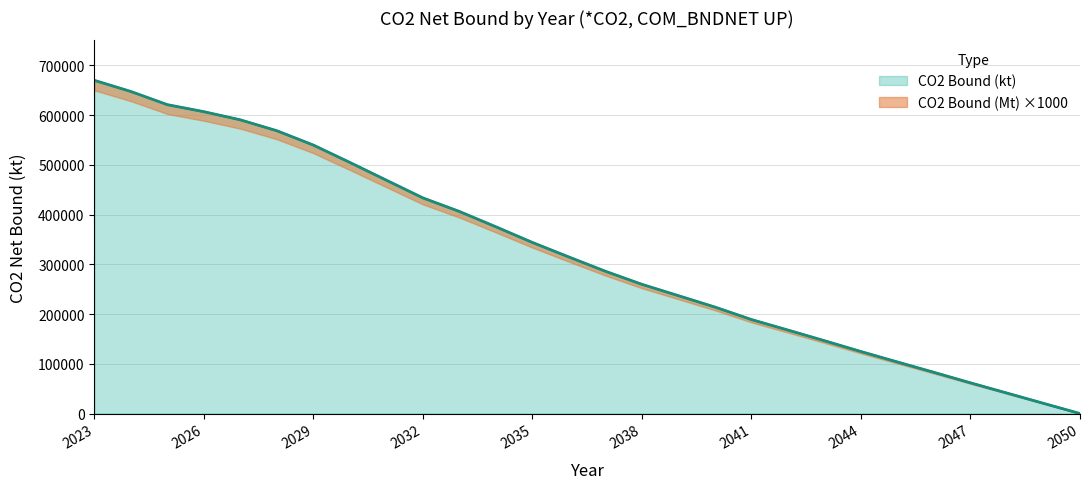

How many lines are shown in the chart?

2